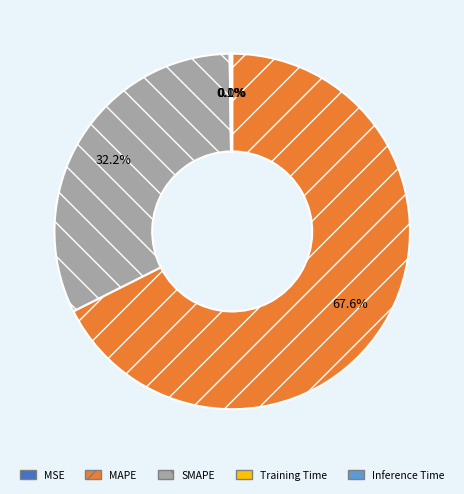

What is the largest slice in the pie chart?

MAPE